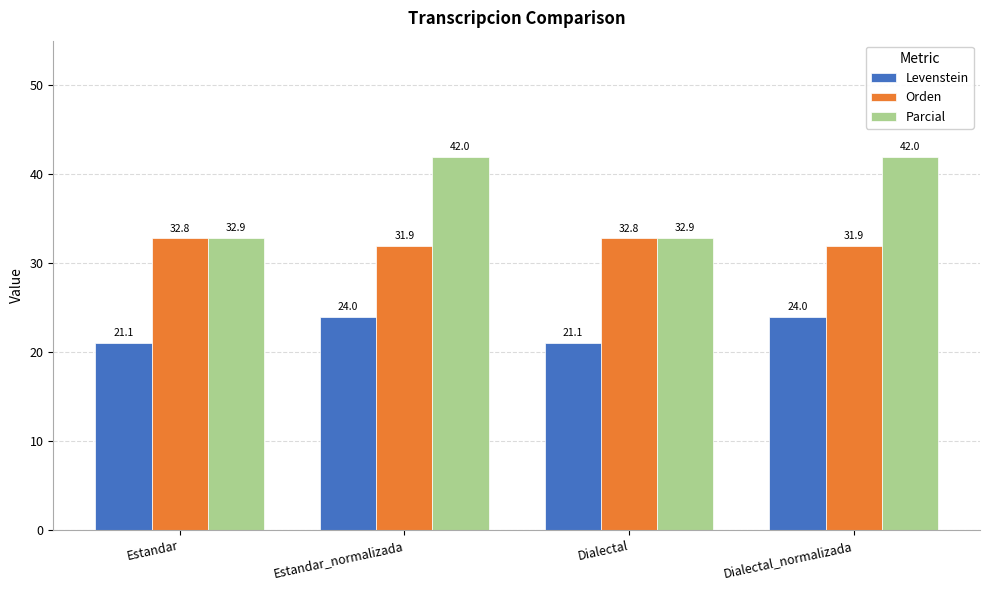

Is it true that Orden equals 57.4 at Dialectal?

False